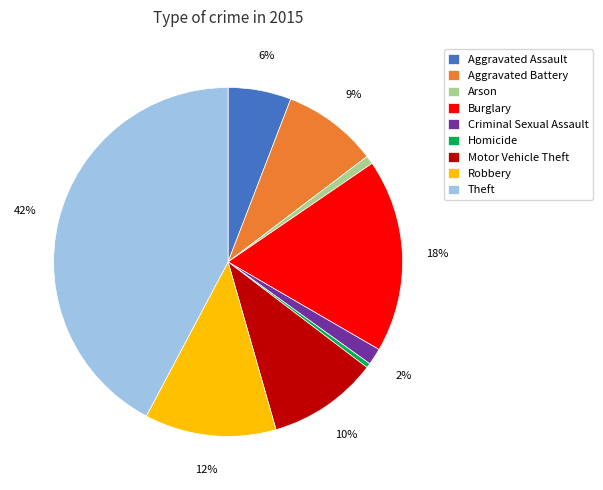

The Criminal Sexual Assault slice represents 2% of the pie. True or false?

True